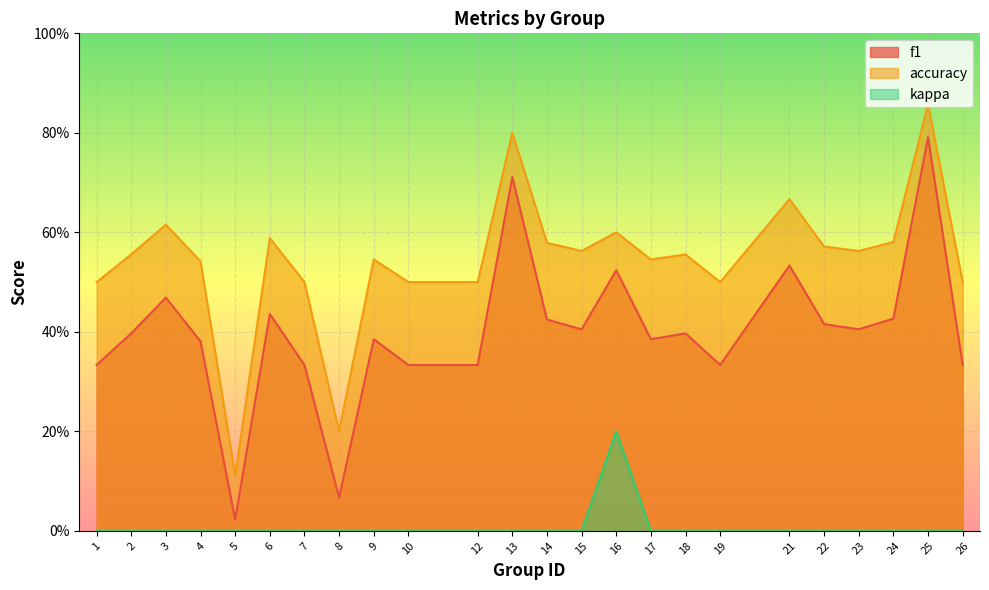

At which label does f1 reach its peak?

25